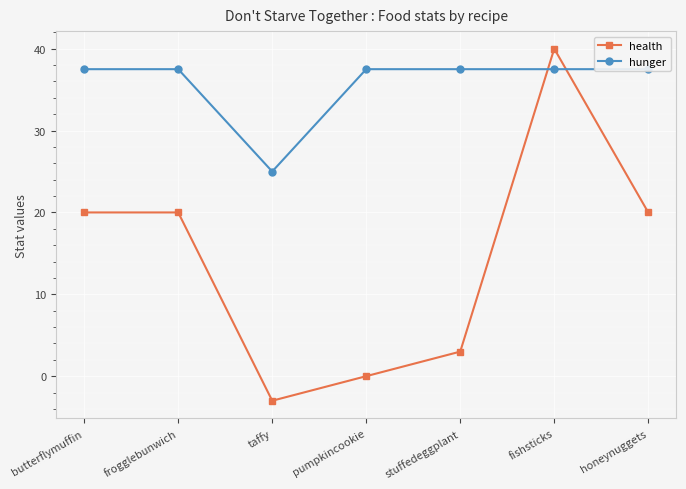

What is the total value across all series at fishsticks?

77.5